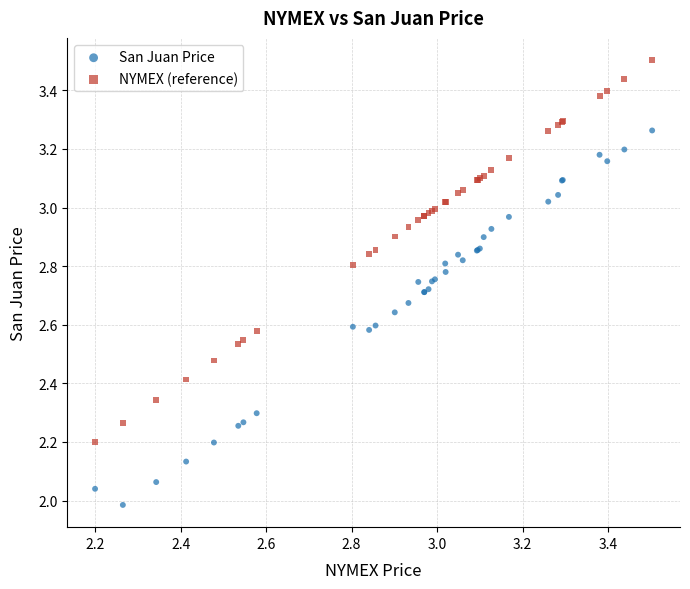

Which series contains the lowest Y value?

San Juan Price